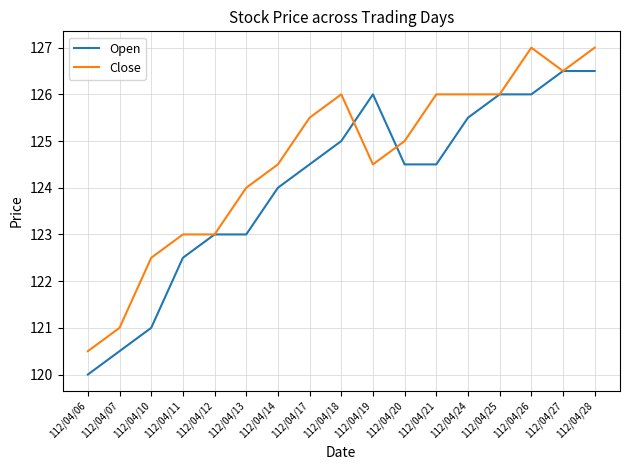

List the series in order of their peak value, lowest first.

Open, Close